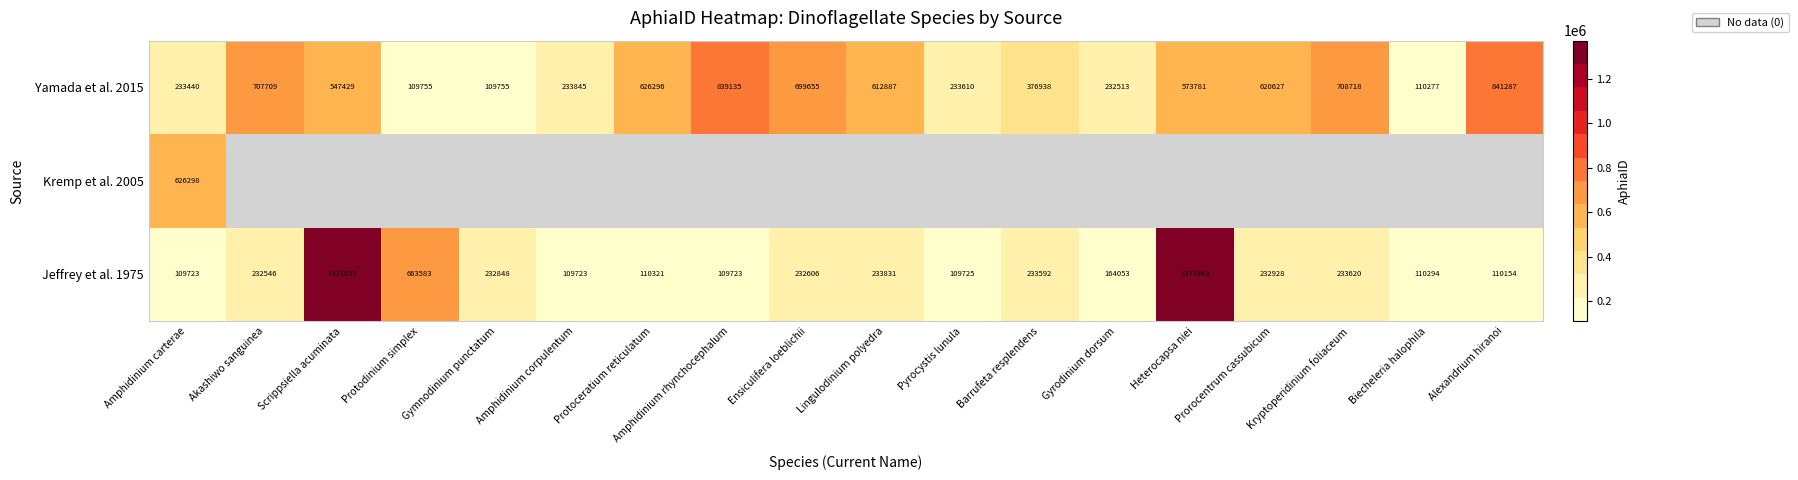

Is the value of Yamada et al. 2015 at Scrippsiella acuminata greater than the value of Jeffrey et al. 1975 at Prorocentrum cassubicum?

Yes